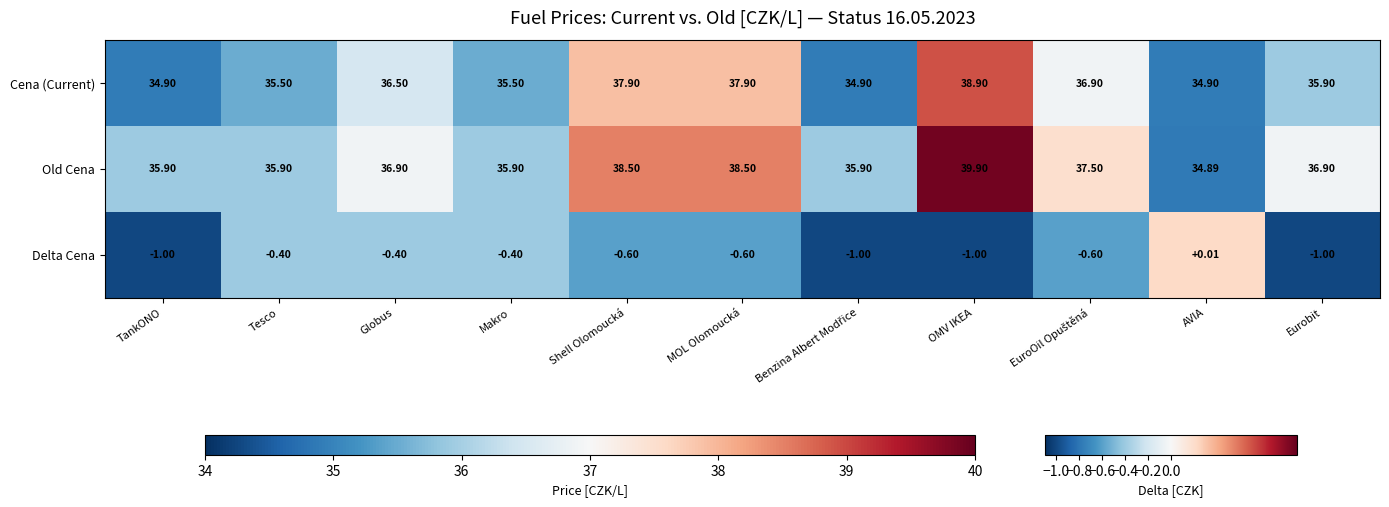

Which series changed the most between TankONO and Tesco?

Cena (Current)